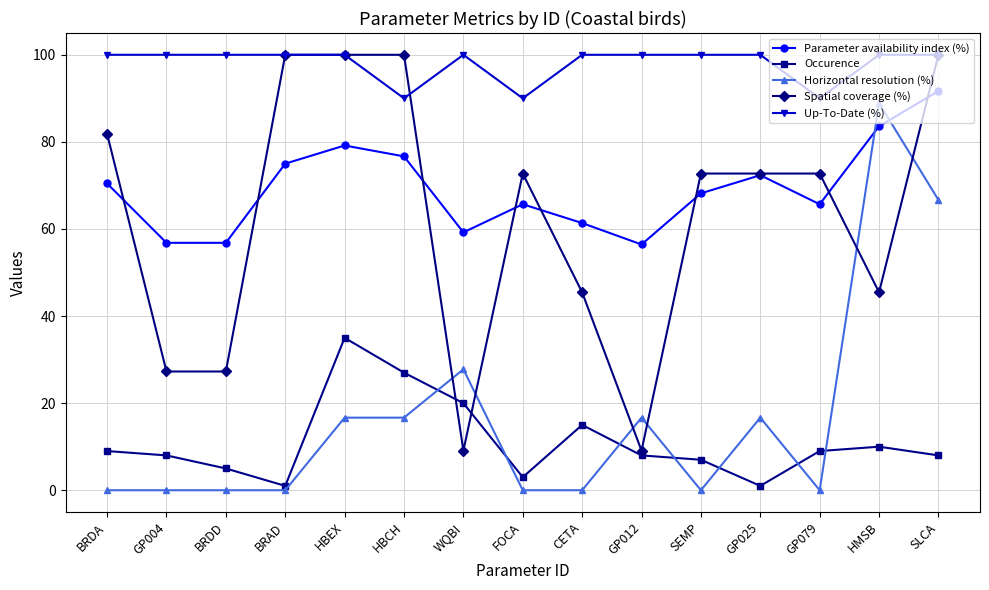

True or false: Spatial coverage (%) has more than 0 points higher than both neighbors.

True